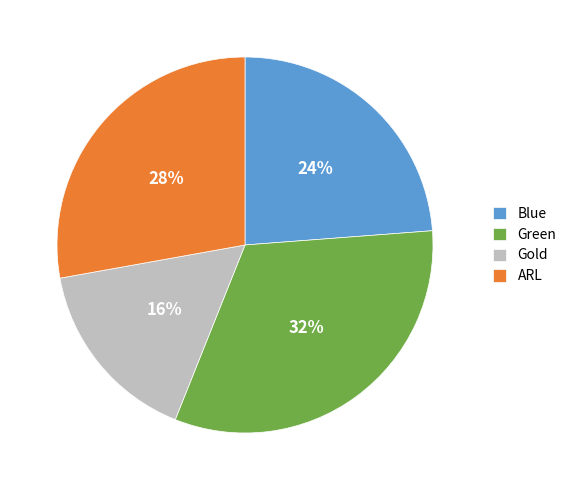

Does any single category account for the majority?

No